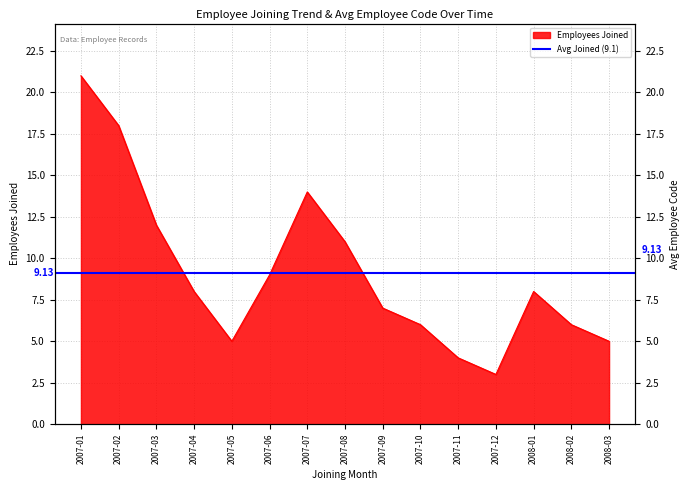

Reading right to left, what are all the values shown in this chart?

2008-03=5	2008-02=6	2008-01=8	2007-12=3	2007-11=4	2007-10=6	2007-09=7	2007-08=11	2007-07=14	2007-06=9	2007-05=5	2007-04=8	2007-03=12	2007-02=18	2007-01=21